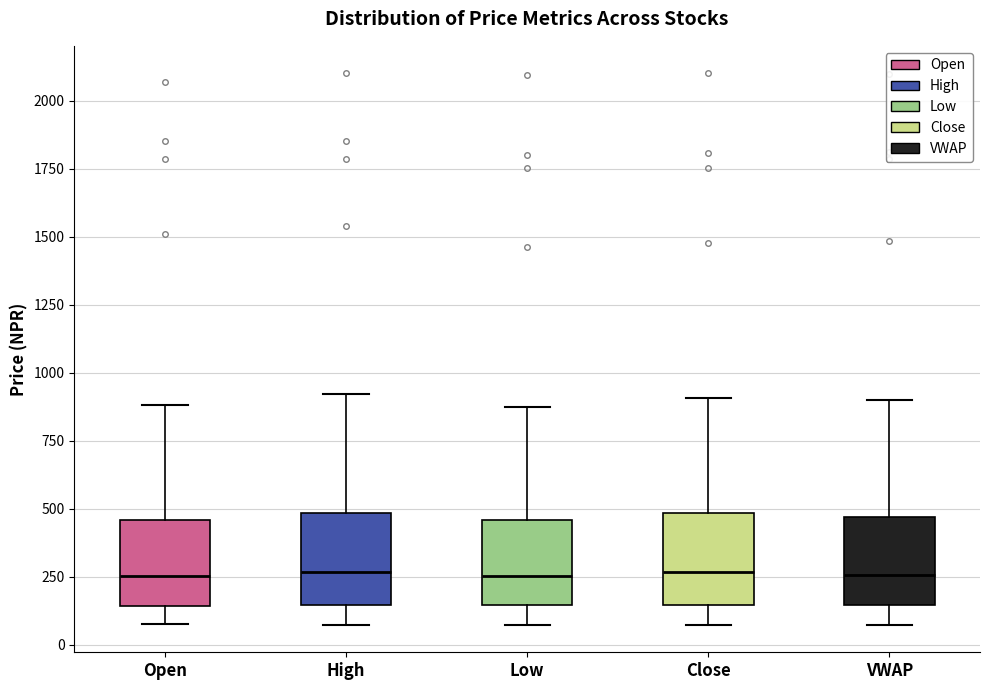

Reading left to right, read every box against the y-axis: the position of its median line, the range the box covers, and the ends of its whiskers. The values are not printed on the chart, so give them approximately, as read against the axis.

Open: median 250, box 150 to 450, whiskers 50 to 900
High: median 250, box 150 to 500, whiskers 50 to 900
Low: median 250, box 150 to 450, whiskers 50 to 900
Close: median 250, box 150 to 500, whiskers 50 to 900
VWAP: median 250, box 150 to 450, whiskers 50 to 900